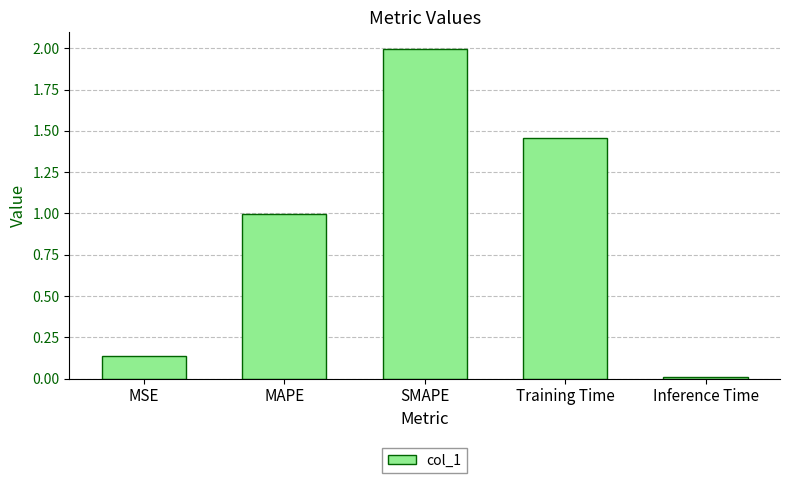

How many distinct data groups are displayed?

1